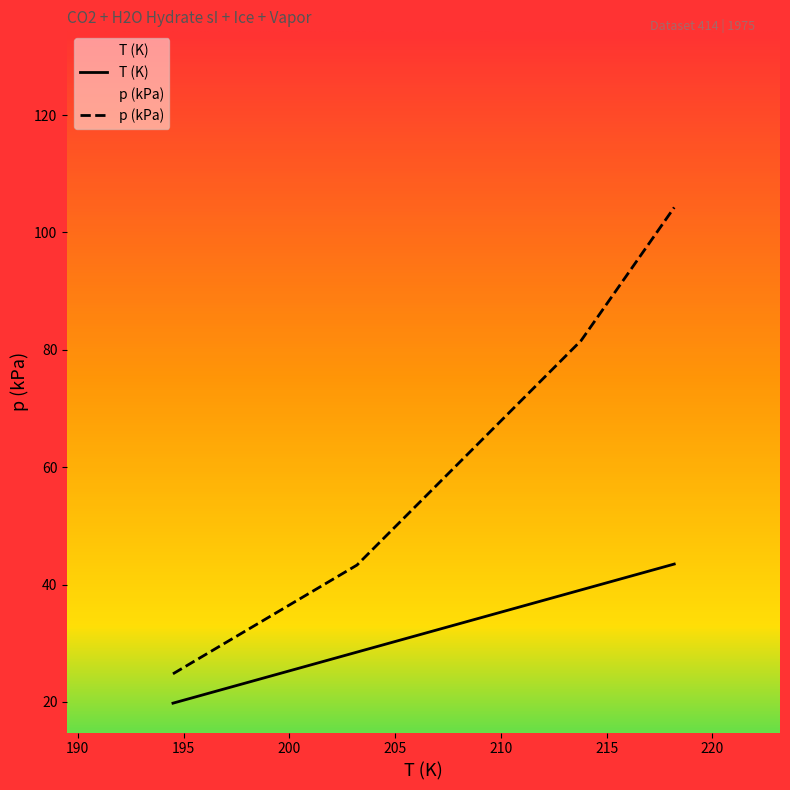

How many lines are shown in the chart?

2